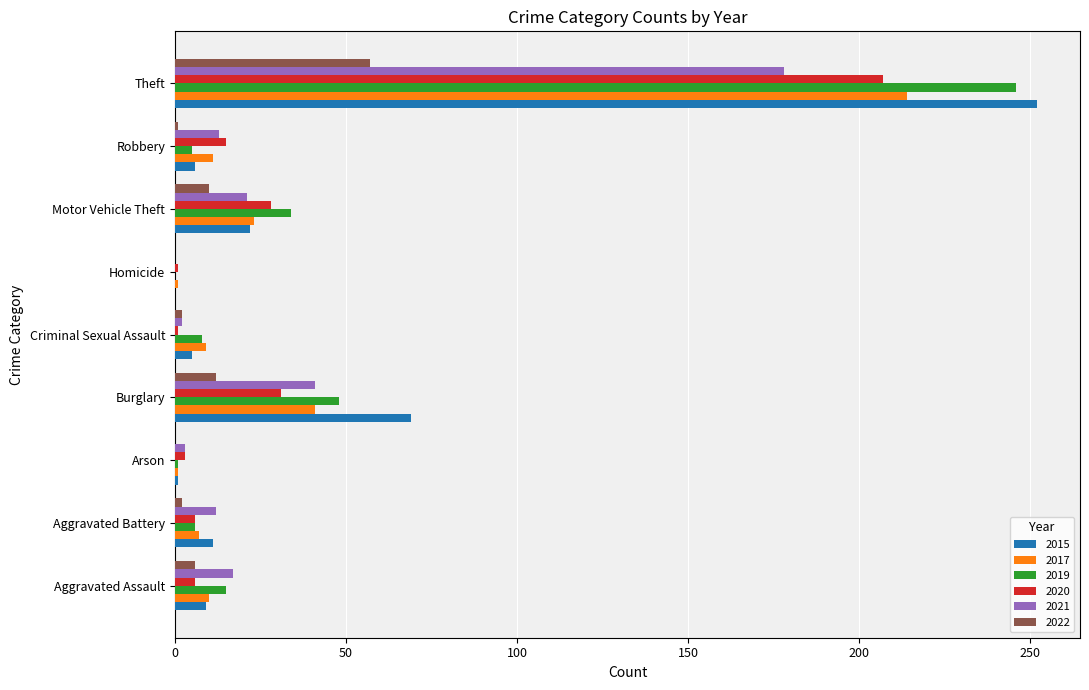

How many distinct data groups are displayed?

6